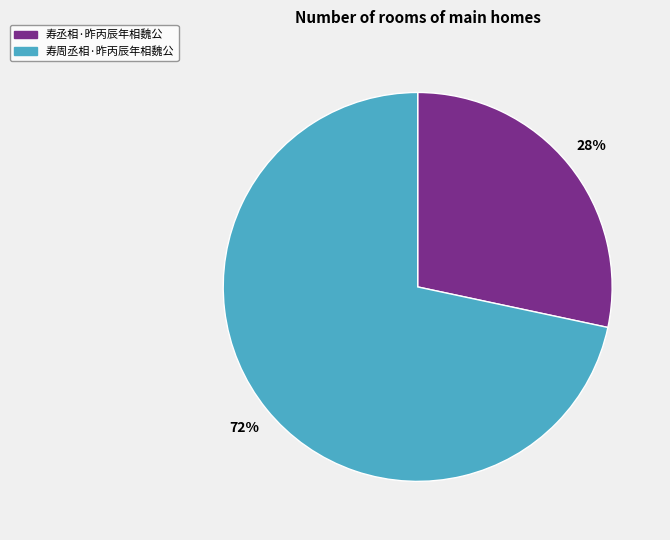

What is the largest slice in the pie chart?

寿周丞相·昨丙辰年相魏公